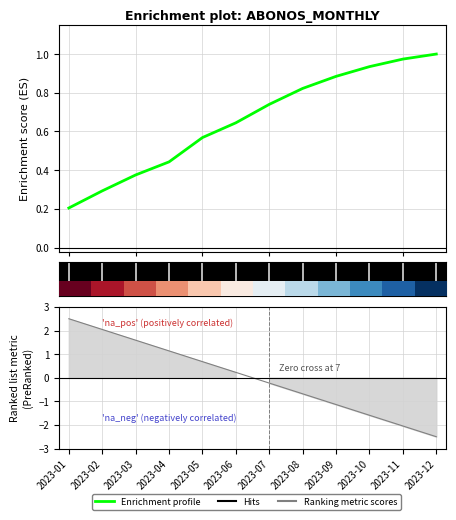

How many data points in Ranking metric scores are above 0?

6